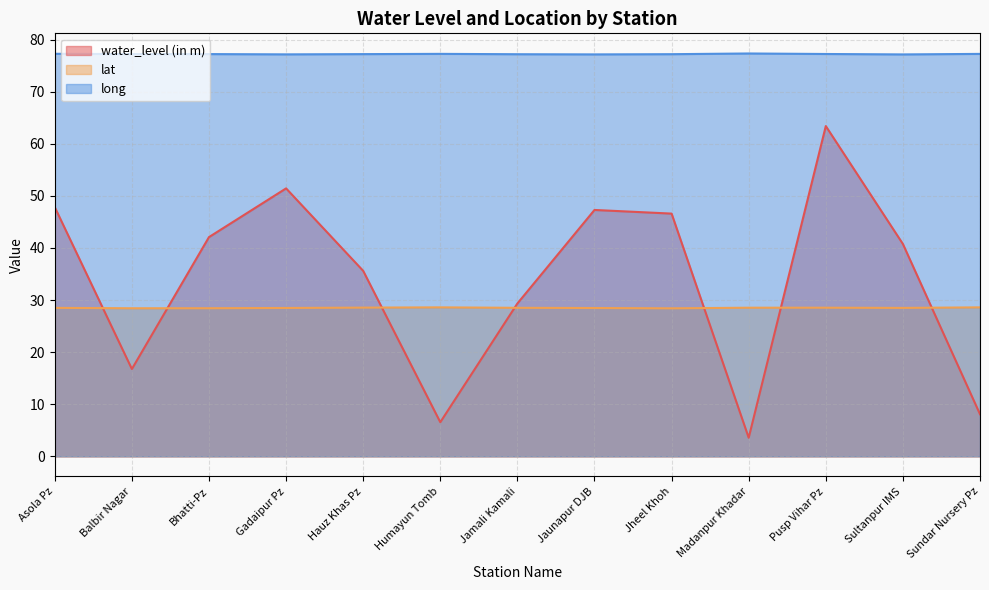

Reading left to right, transcribe all the data shown in this chart.

water_level (in m): Asola Pz=47.8	Balbir Nagar=16.8	Bhatti-Pz=42.1	Gadaipur Pz=51.4	Hauz Khas Pz=35.6	Humayun Tomb=6.5	Jamali Kamali=29.3	Jaunapur DJB=47.3	Jheel Khoh=46.6	Madanpur Khadar=3.6	Pusp Vihar Pz=63.4	Sultanpur IMS=40.8	Sundar Nursery Pz=8.1
lat: Asola Pz=28.5	Balbir Nagar=28.4	Bhatti-Pz=28.4	Gadaipur Pz=28.5	Hauz Khas Pz=28.5	Humayun Tomb=28.6	Jamali Kamali=28.5	Jaunapur DJB=28.5	Jheel Khoh=28.4	Madanpur Khadar=28.5	Pusp Vihar Pz=28.5	Sultanpur IMS=28.5	Sundar Nursery Pz=28.6
long: Asola Pz=77.3	Balbir Nagar=77.2	Bhatti-Pz=77.2	Gadaipur Pz=77.2	Hauz Khas Pz=77.2	Humayun Tomb=77.3	Jamali Kamali=77.2	Jaunapur DJB=77.2	Jheel Khoh=77.2	Madanpur Khadar=77.3	Pusp Vihar Pz=77.2	Sultanpur IMS=77.1	Sundar Nursery Pz=77.2